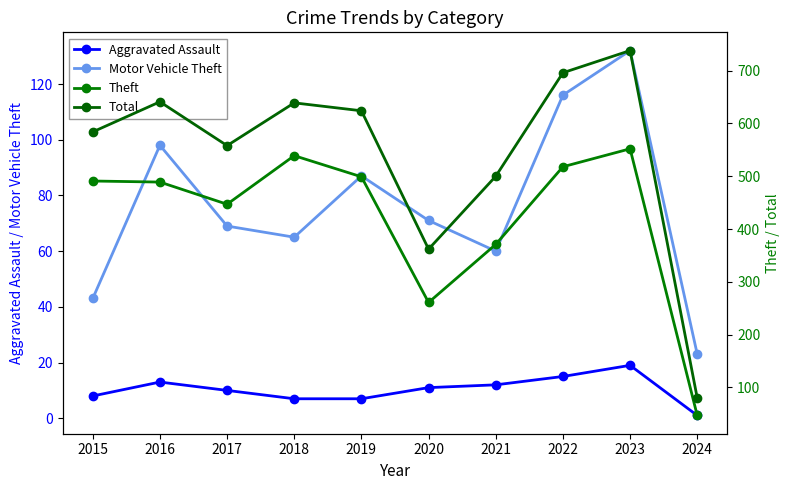

Does the chart display data point markers on the line(s)?

Yes